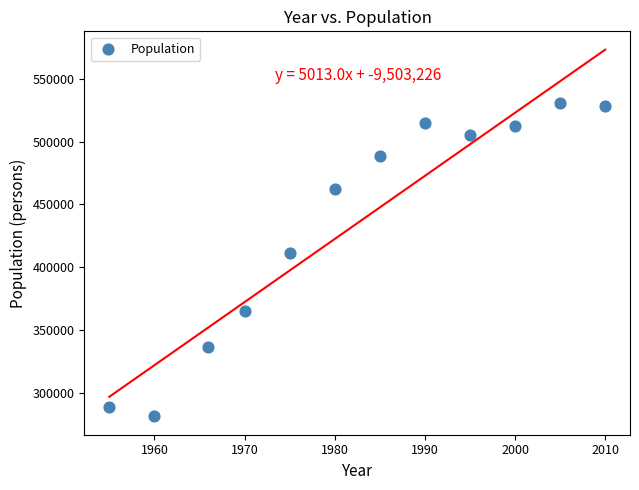

What Y value in the scatter plot is closest to 406174?

411486